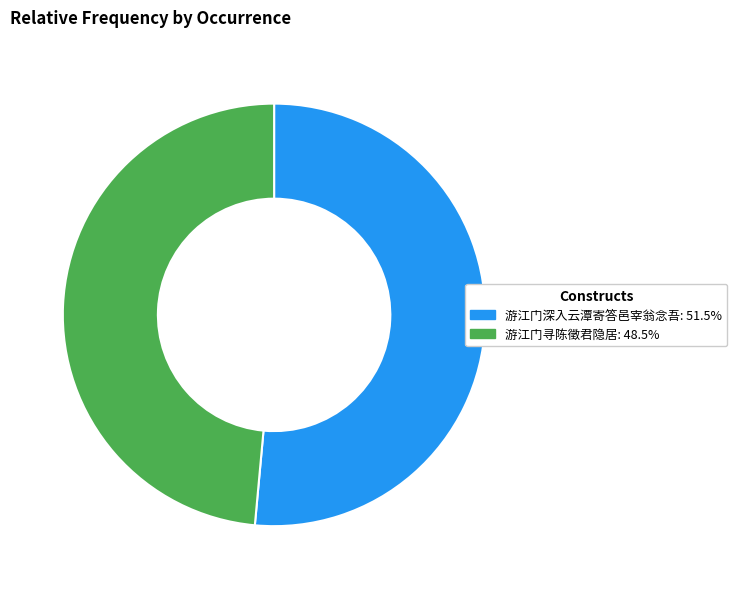

Is 游江门寻陈徵君隐居: 48.5% the majority of the pie?

No